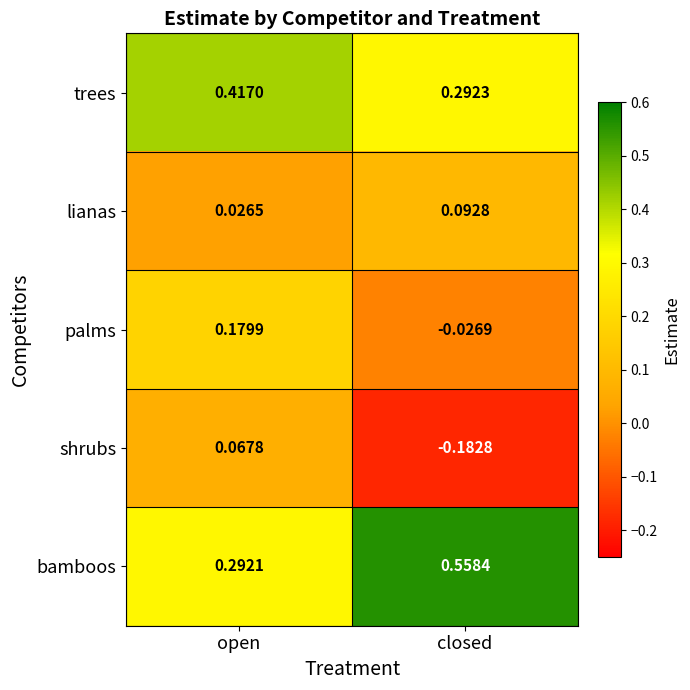

Which series has the largest range (max minus min)?

bamboos